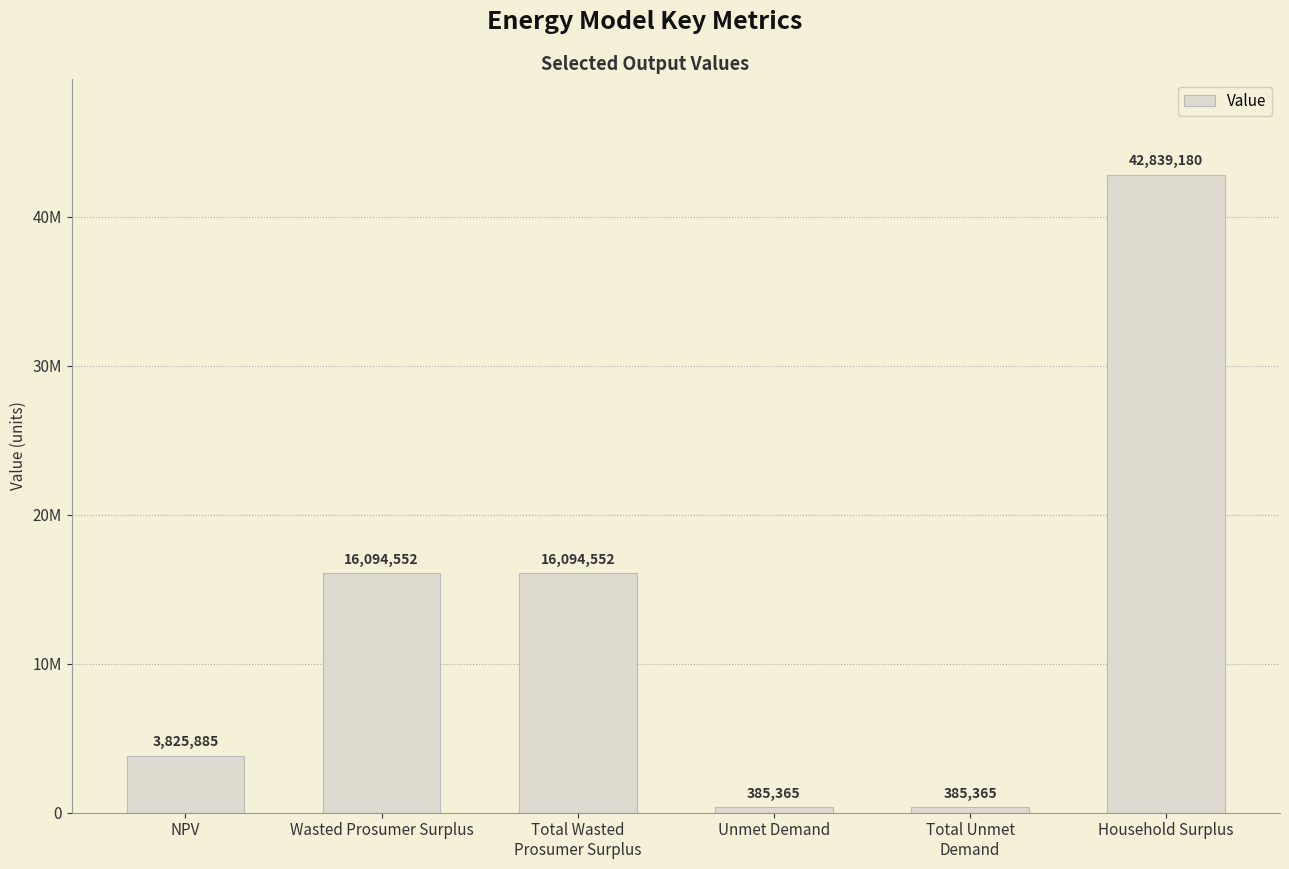

Does the chart contain any negative values?

No